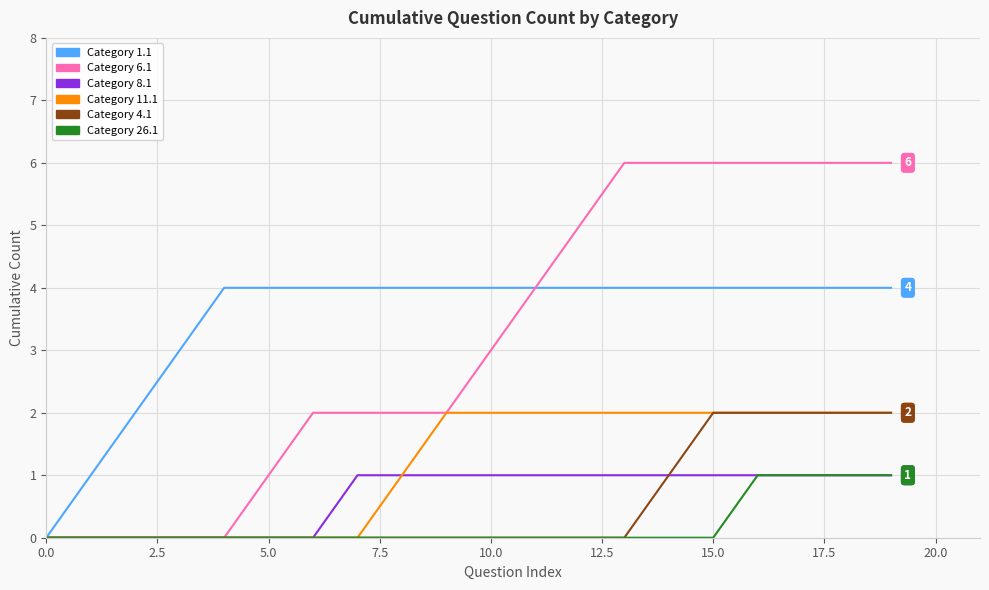

What is the greatest value displayed?

6